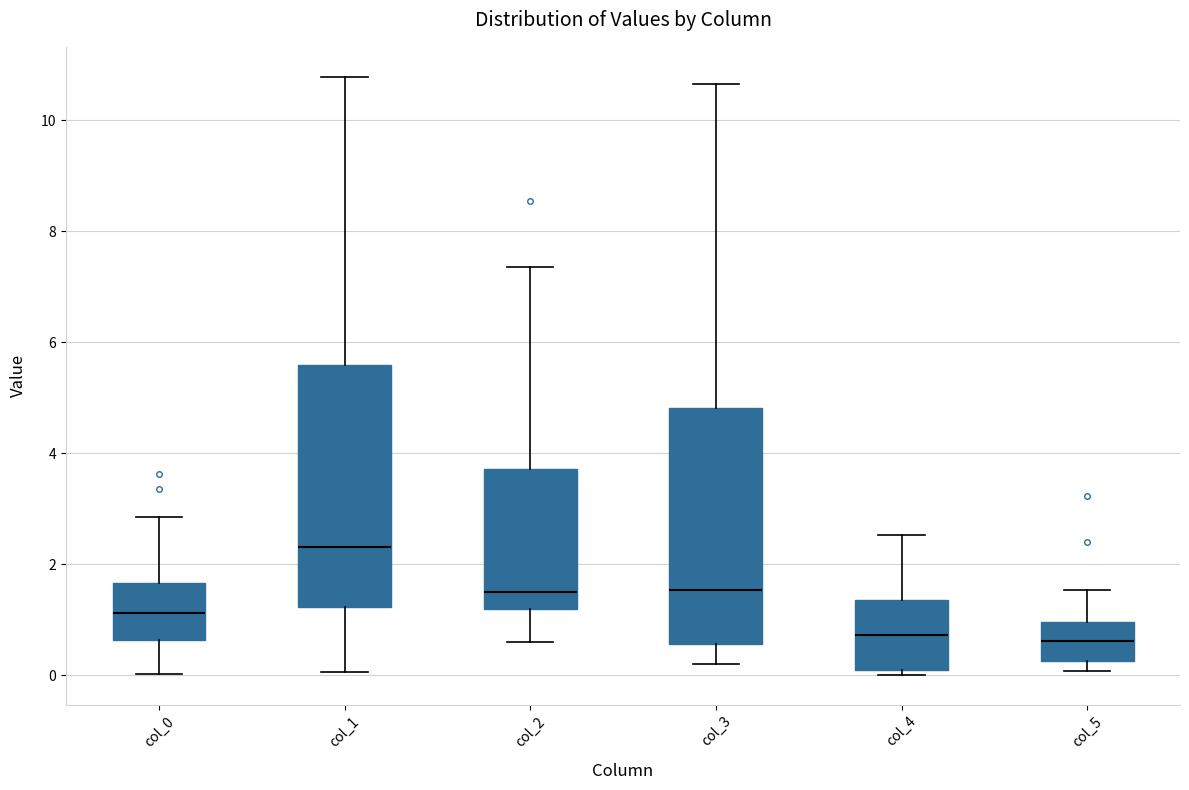

Reading left to right, transcribe this box plot: for each box, give where its median line is, the range the box spans, and where its two whiskers end, as read against the y-axis. The values are not printed on the chart, so give them approximately, as read against the axis.

col_0: median 1.2, box 0.6 to 1.6, whiskers 0.0 to 2.8
col_1: median 2.4, box 1.2 to 5.6, whiskers 0.0 to 10.8
col_2: median 1.6, box 1.2 to 3.8, whiskers 0.6 to 7.4
col_3: median 1.6, box 0.6 to 4.8, whiskers 0.2 to 10.6
col_4: median 0.8, box 0.0 to 1.4, whiskers 0.0 (just below the box's lower edge) to 2.6
col_5: median 0.6, box 0.2 to 1.0, whiskers 0.0 to 1.6